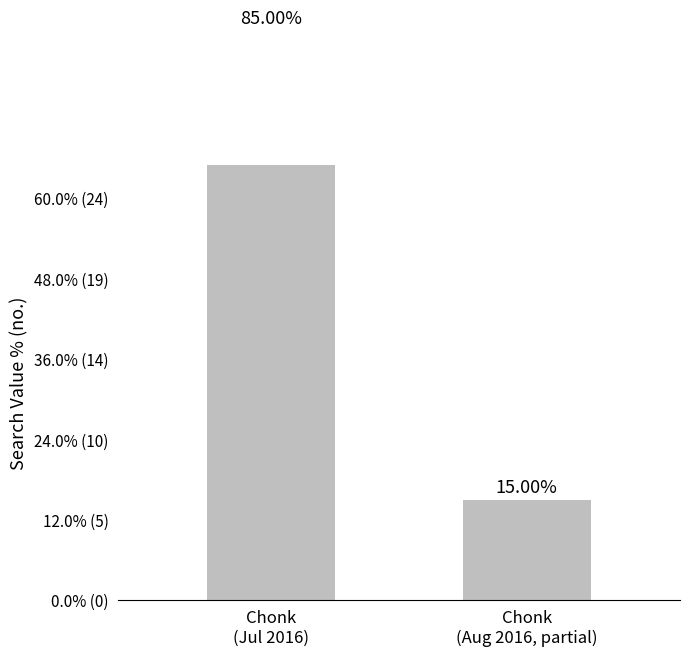

Does the chart contain any negative values?

No